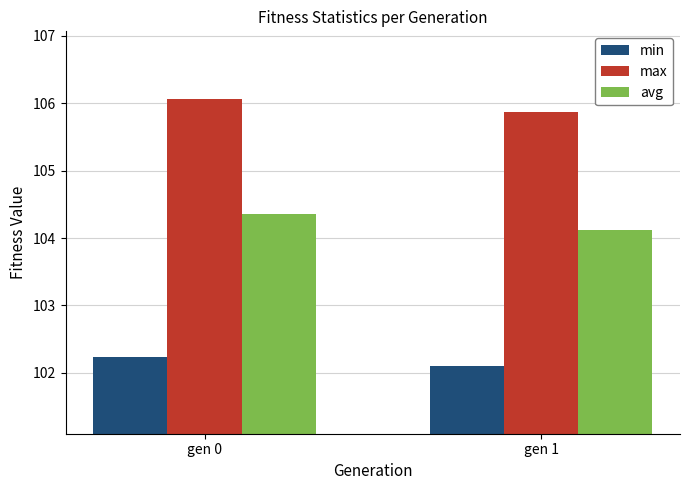

Between gen 0 and gen 1, which series saw the biggest shift?

avg